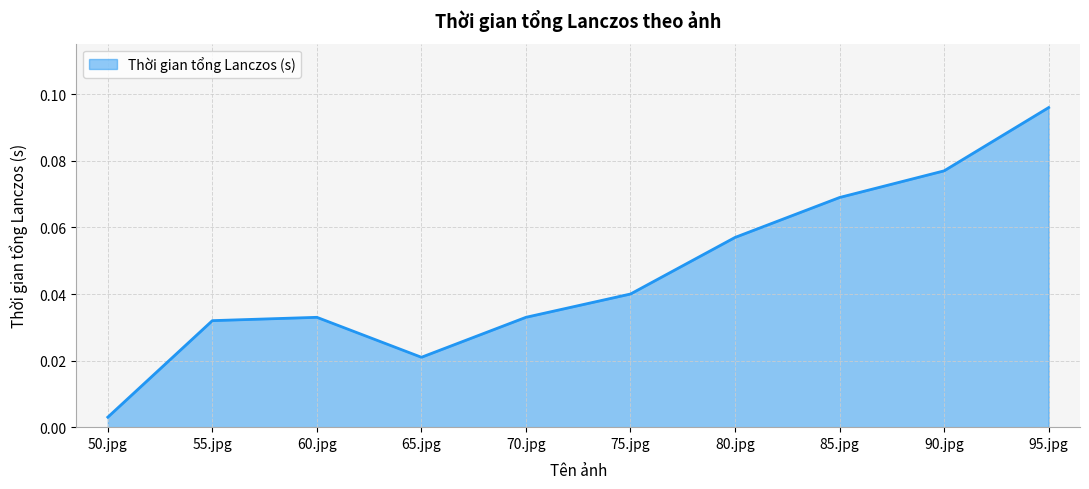

Does the chart display data point markers on the line(s)?

No